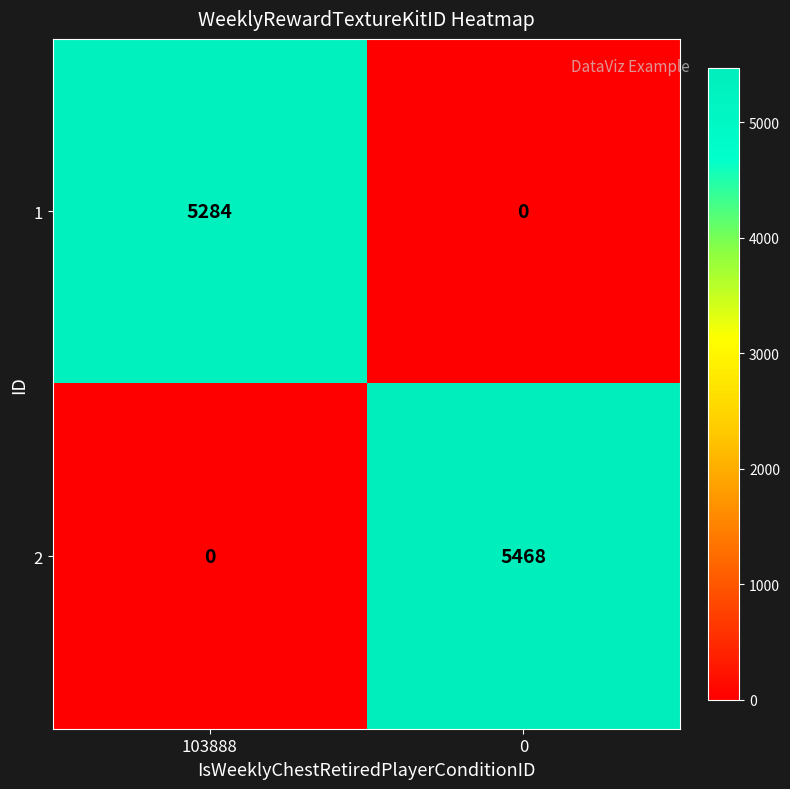

Which series has the largest range (max minus min)?

2